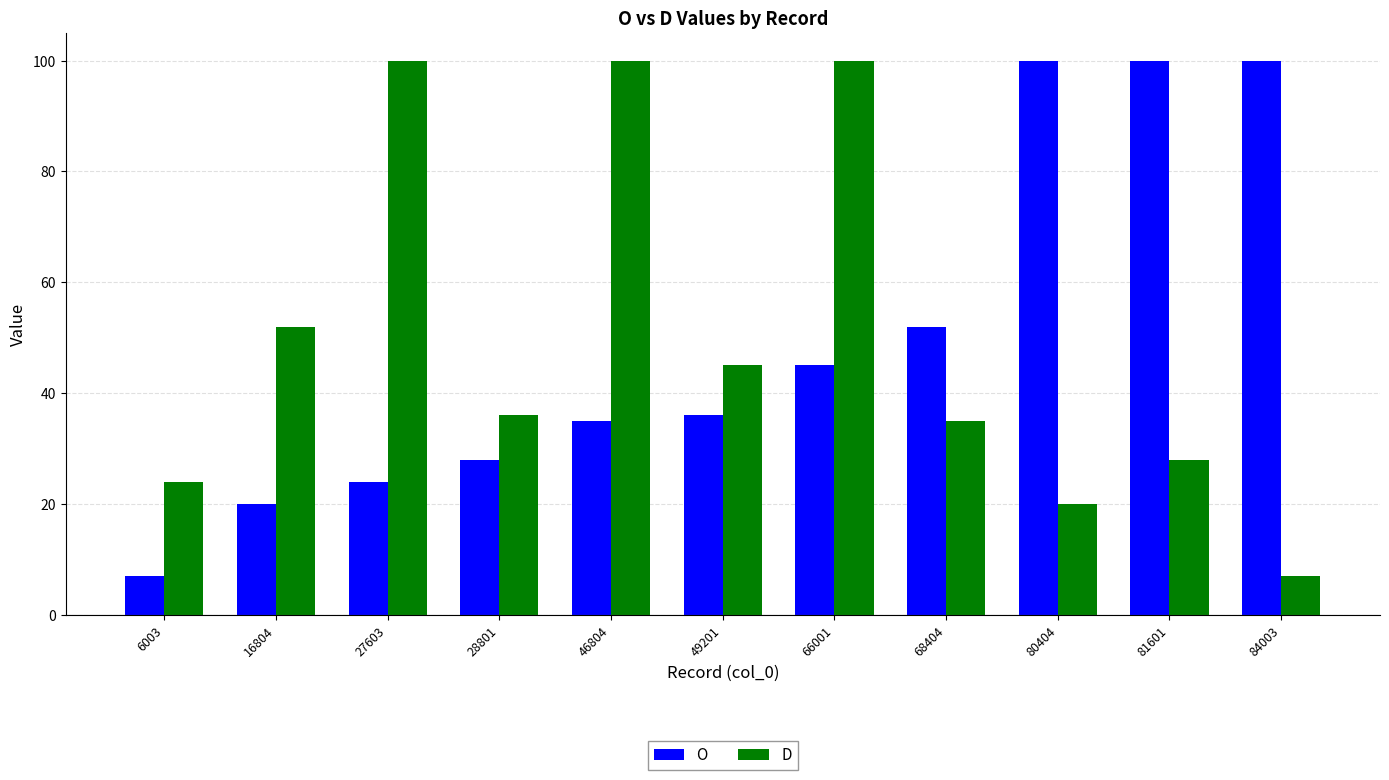

Between 66001 and 80404, which series saw the biggest shift?

D